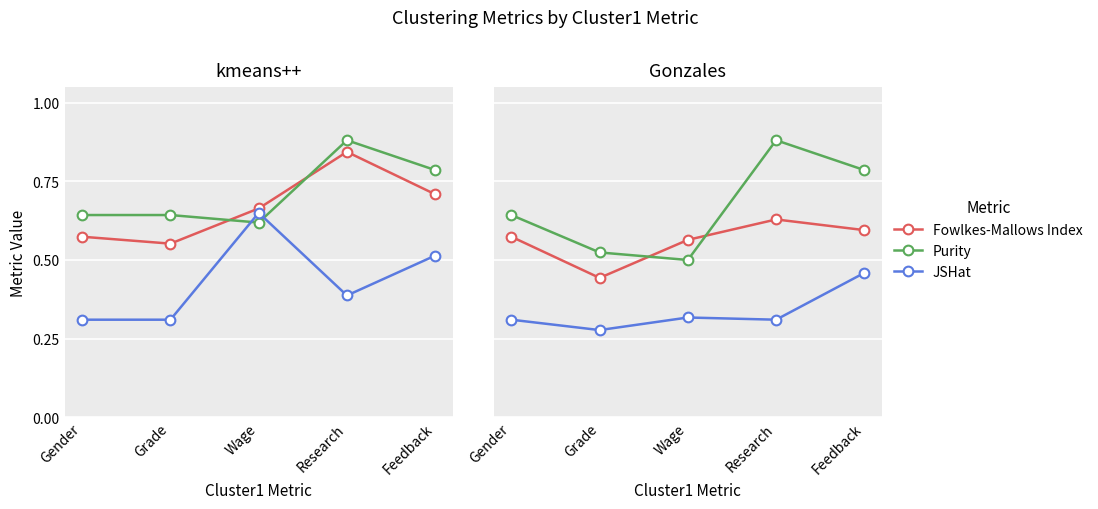

Rank the series by their maximum value, from lowest to highest.

JSHat, Fowlkes-Mallows Index, Purity